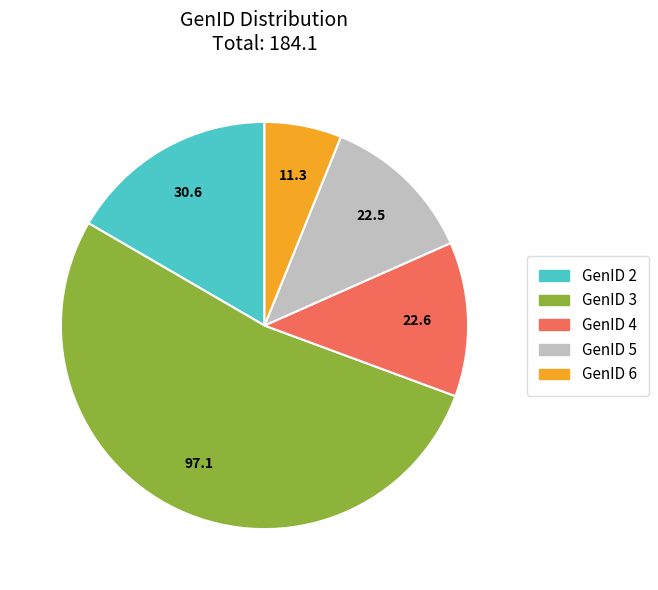

How many segments does this pie chart have?

5